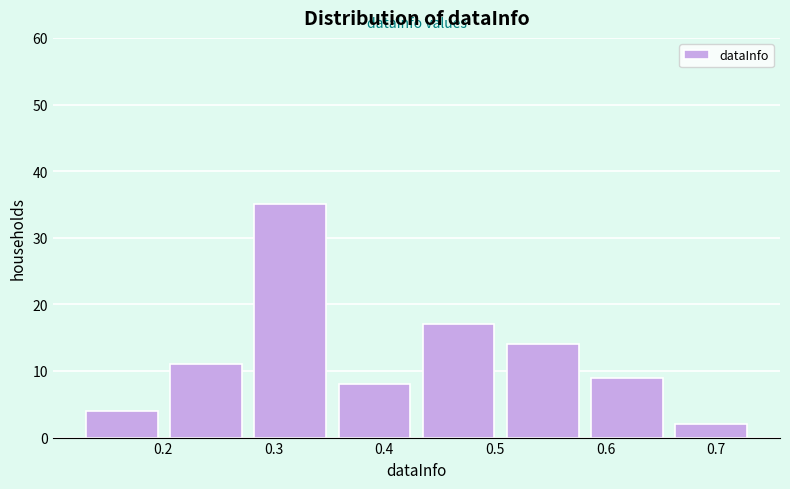

Which range on the x-axis has the tallest bar?

0.28 to 0.36